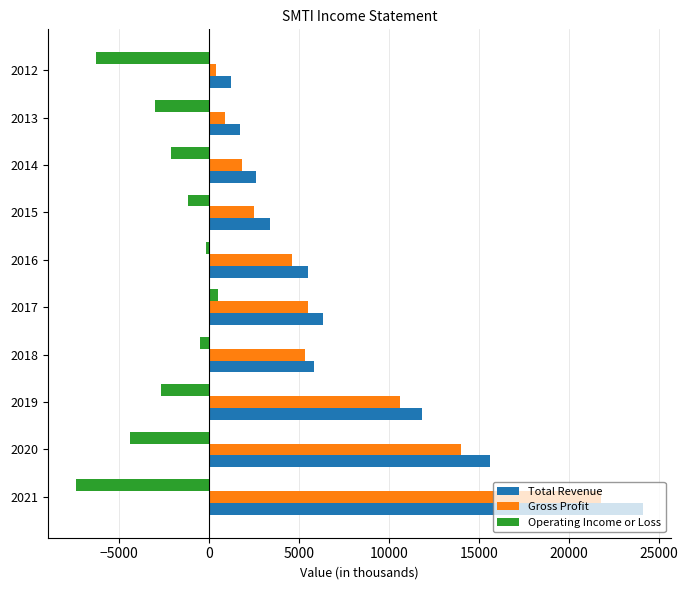

Which series has the widest spread of values?

Total Revenue